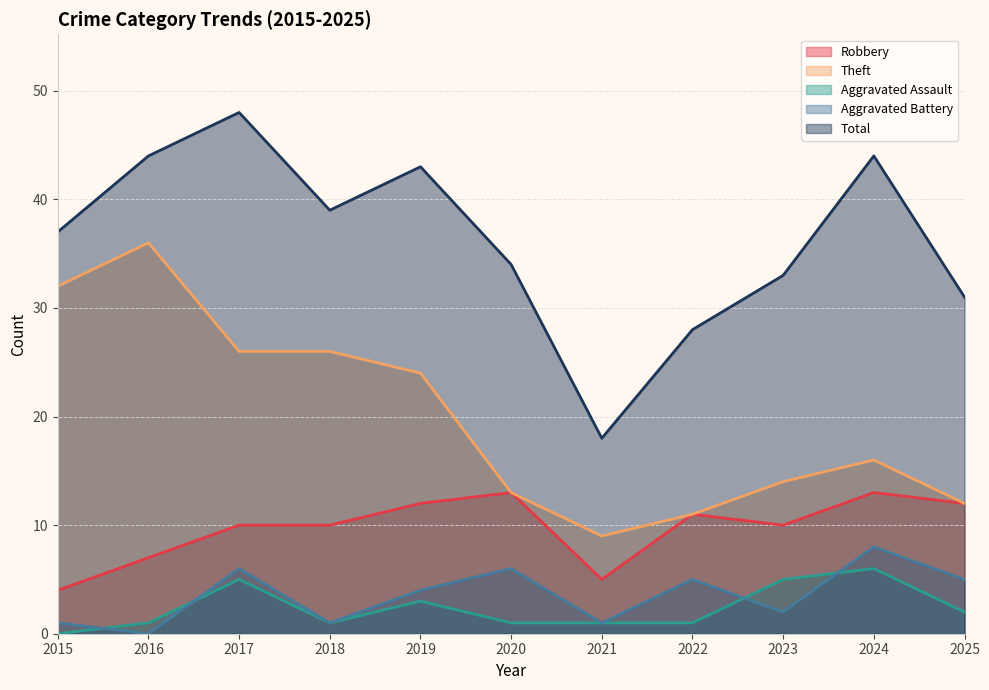

Rank the categories by Total value from highest to lowest.

2017, 2016, 2024, 2019, 2018, 2015, 2020, 2023, 2025, 2022, 2021